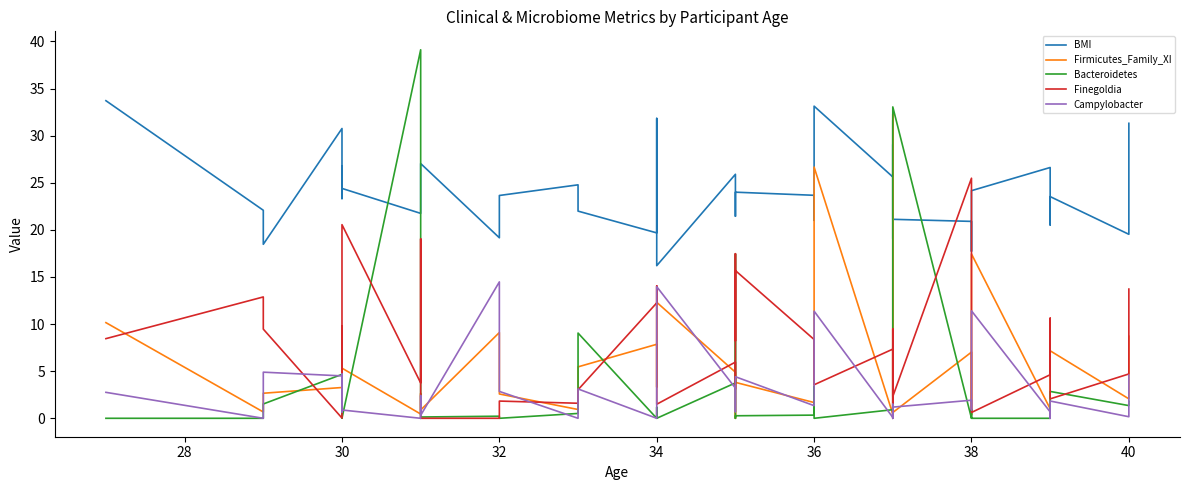

Which series ends up on top after the final intersection of Firmicutes_Family_XI and Campylobacter?

Firmicutes_Family_XI